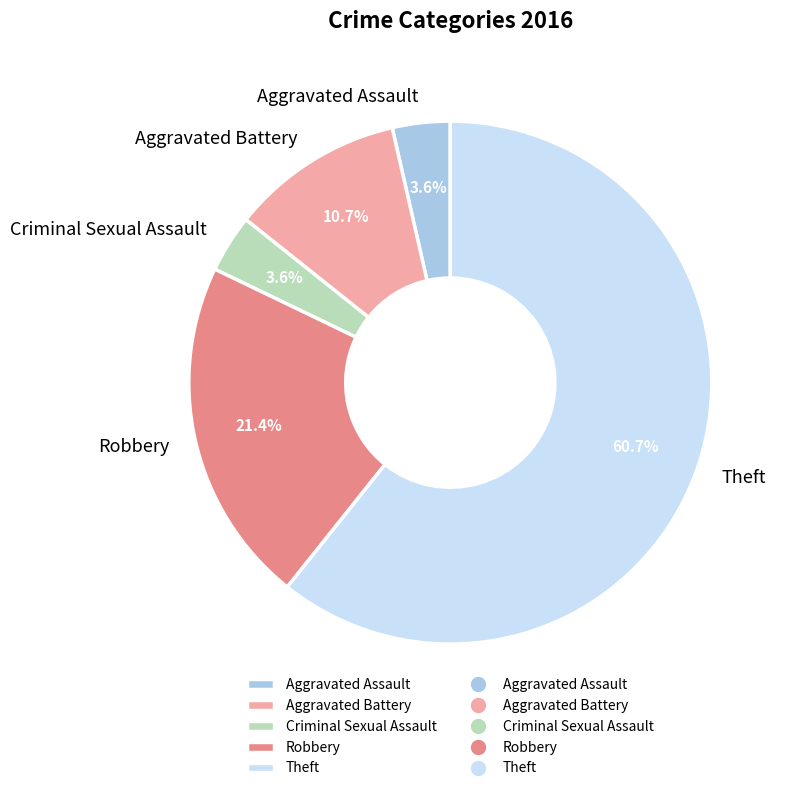

Which slice is the largest?

Theft